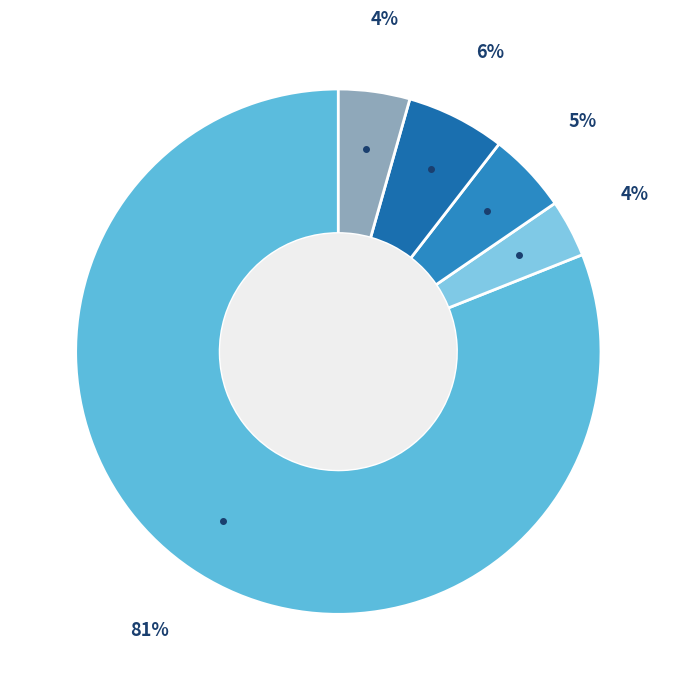

Count the number of slices in the pie.

5